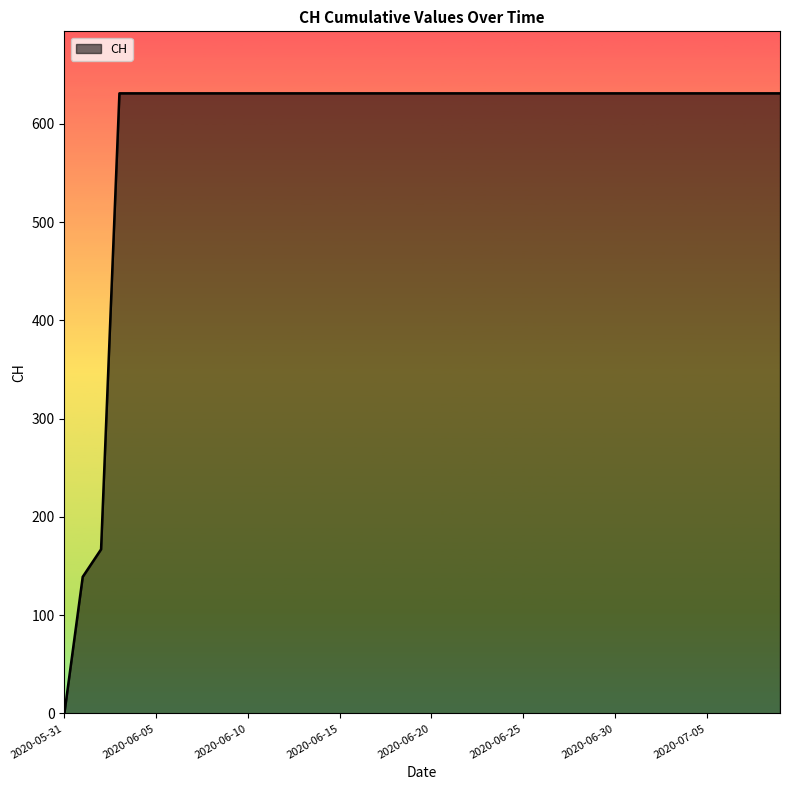

What is the maximum value shown in the chart?

631